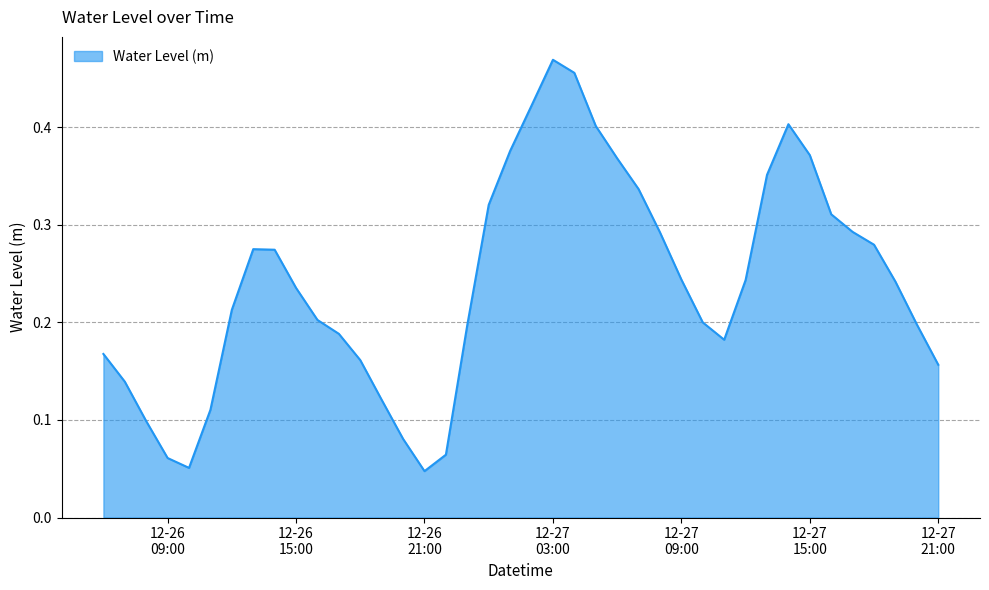

How many lines are shown in the chart?

1